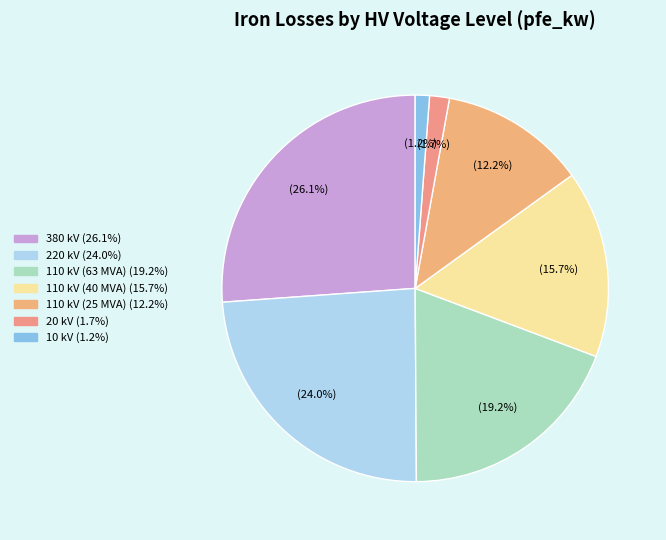

Which slice is the smallest?

10 kV